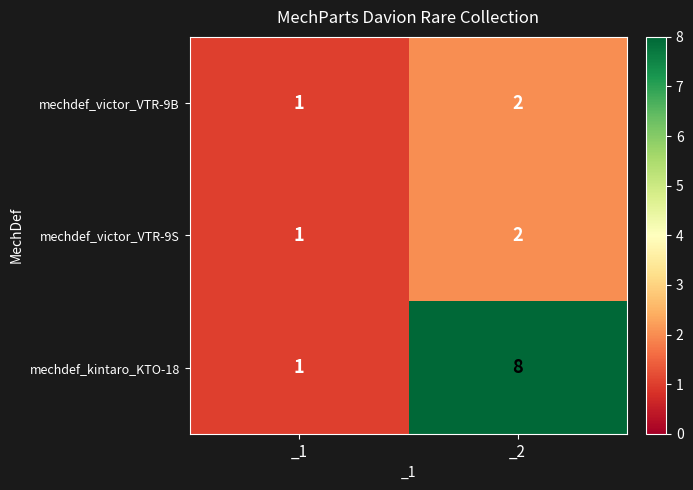

Reading right to left, extract all data points from this chart.

mechdef_victor_VTR-9B: _2=2	_1=1
mechdef_victor_VTR-9S: _2=2	_1=1
mechdef_kintaro_KTO-18: _2=8	_1=1